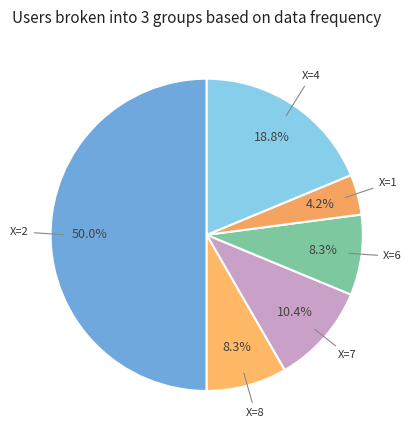

Is X=4 the majority of the pie?

No